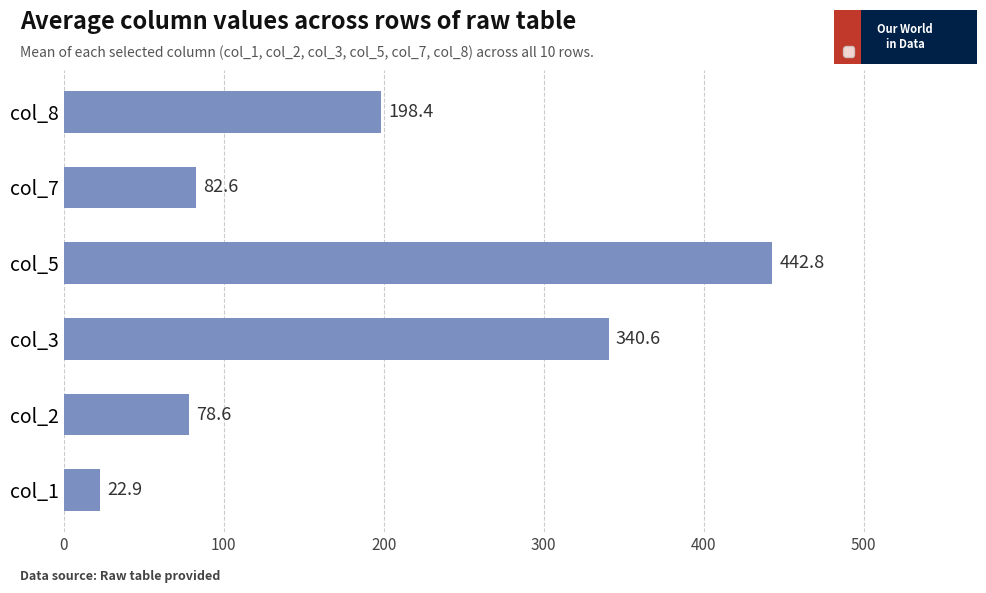

Rank the categories by value from highest to lowest.

col_5, col_3, col_8, col_7, col_2, col_1